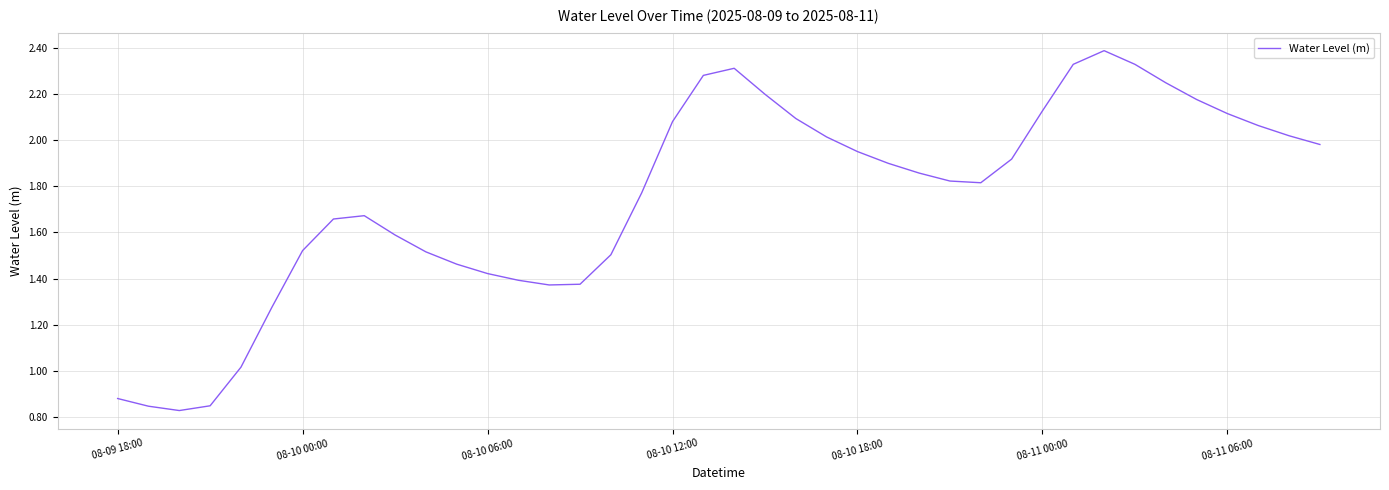

What is the greatest value displayed?

2.4